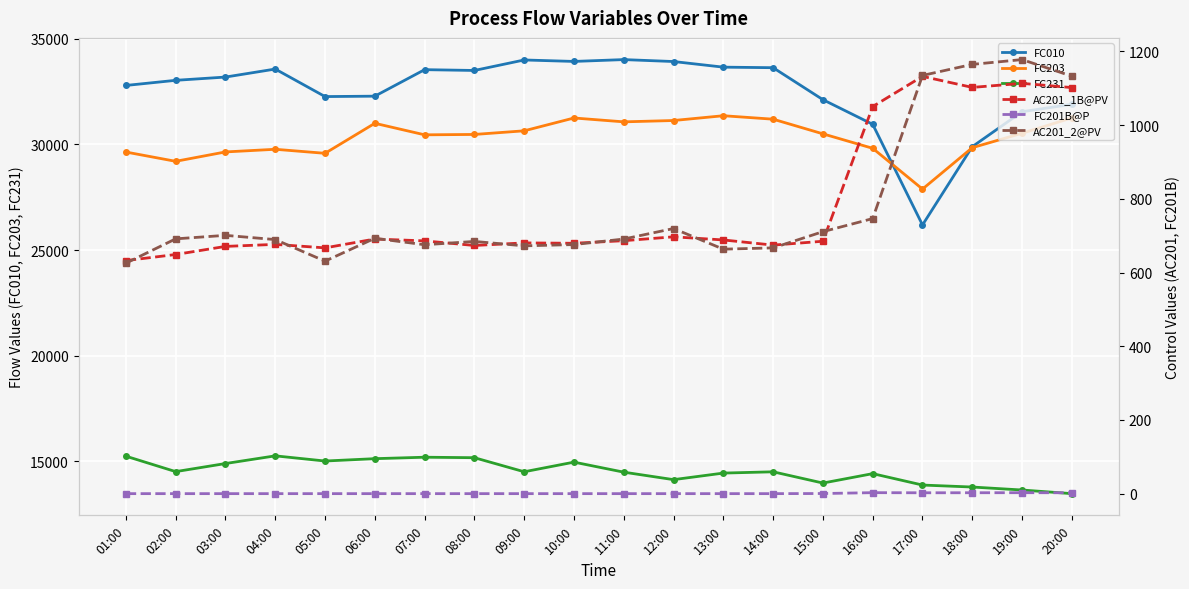

What is the sum of all AC201_1B@PV values?

15638.9